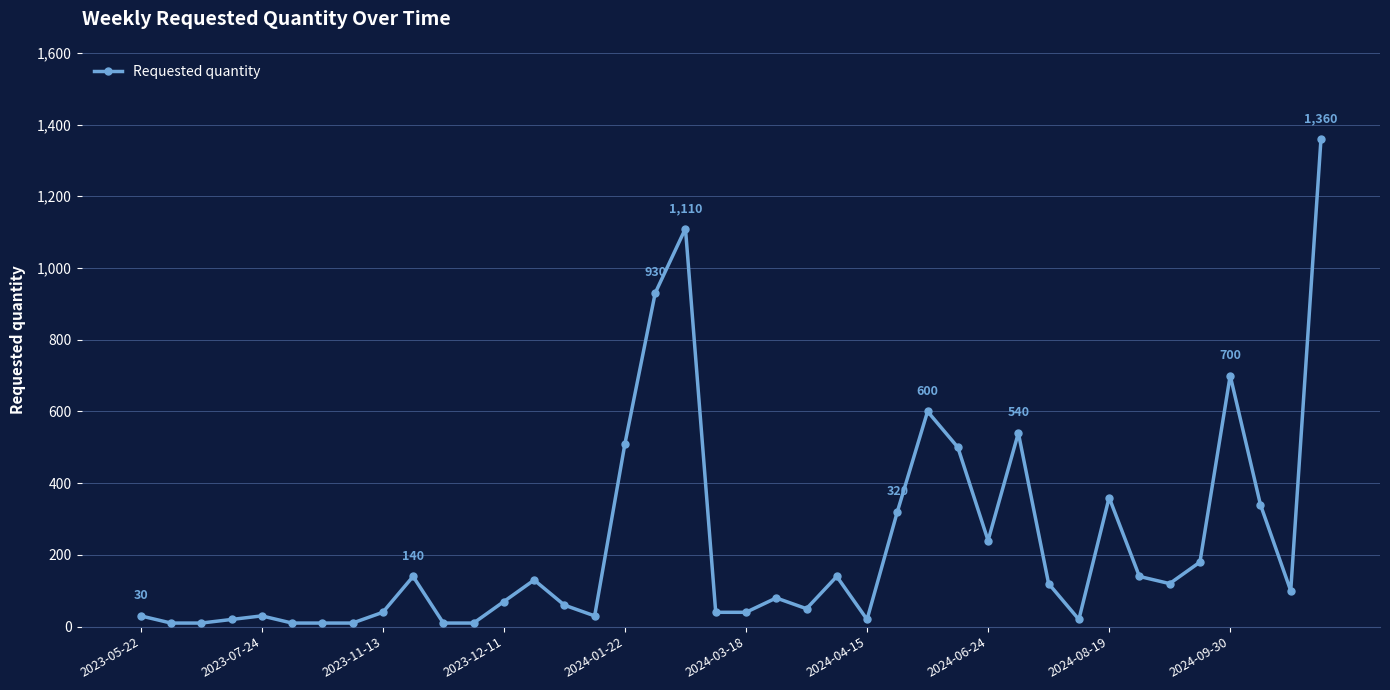

What is the smallest value displayed?

10